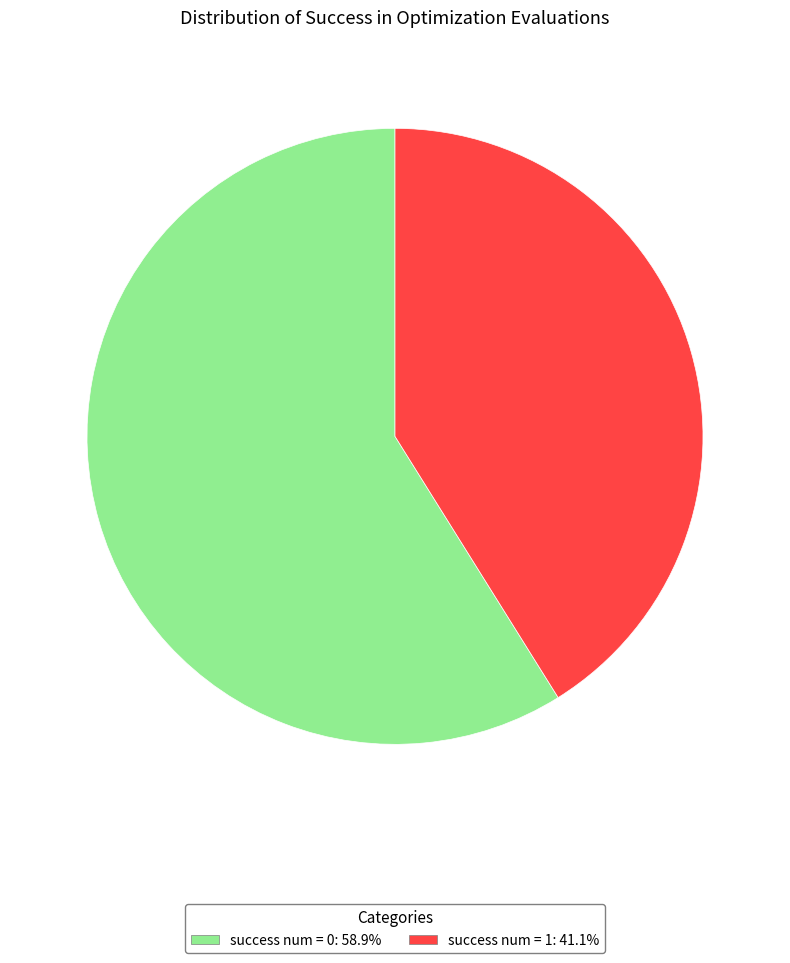

Is there any slice that represents more than half of the pie?

Yes